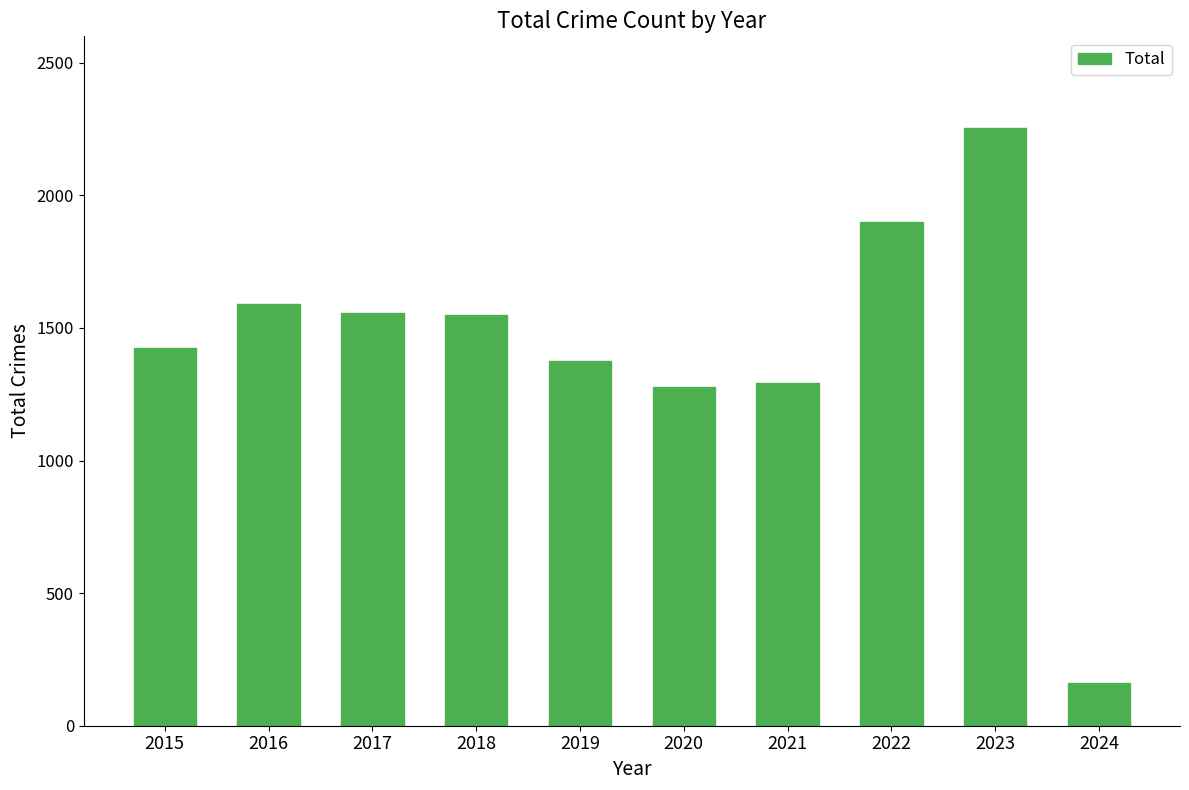

The chart shows a value of 1277 at 2020. True or false?

True